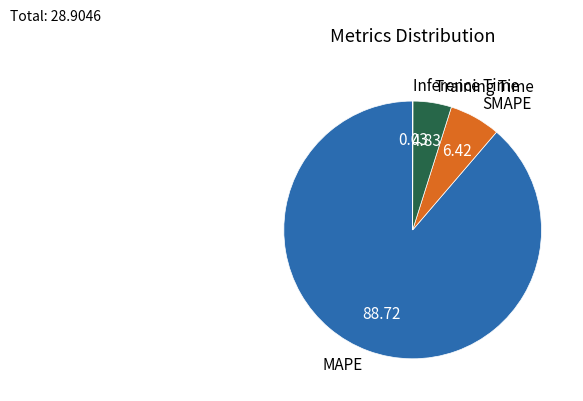

Is the sum of SMAPE and MAPE greater than half?

Yes